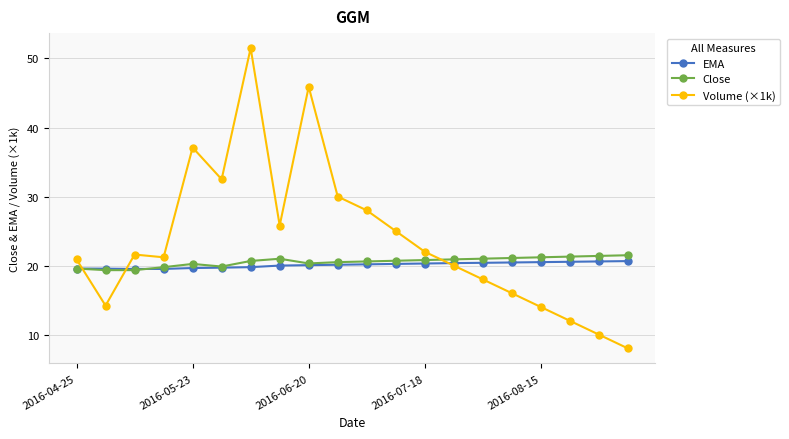

Count the number of categories in the chart.

20